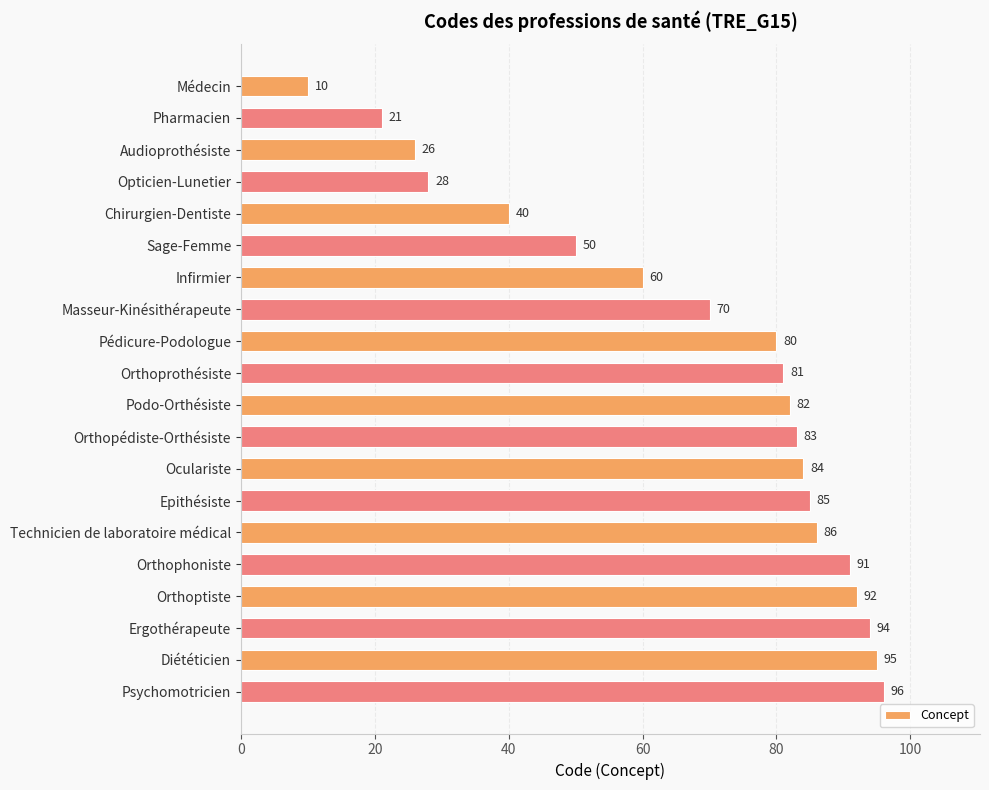

Count the number of categories in the chart.

20